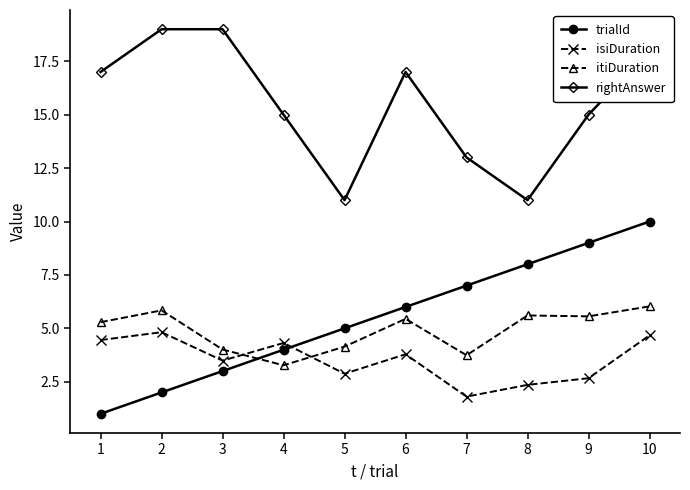

Rank the series at 5 from lowest to highest value.

isiDuration, itiDuration, trialId, rightAnswer